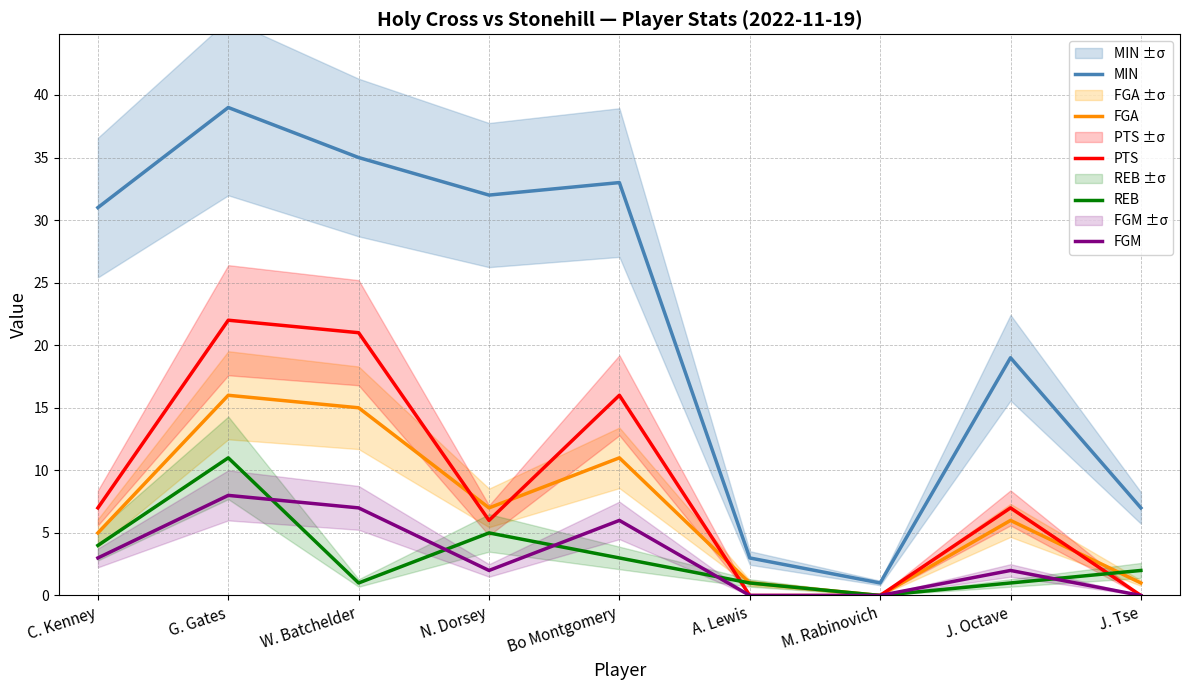

Is this an area chart (filled region under the line)?

No